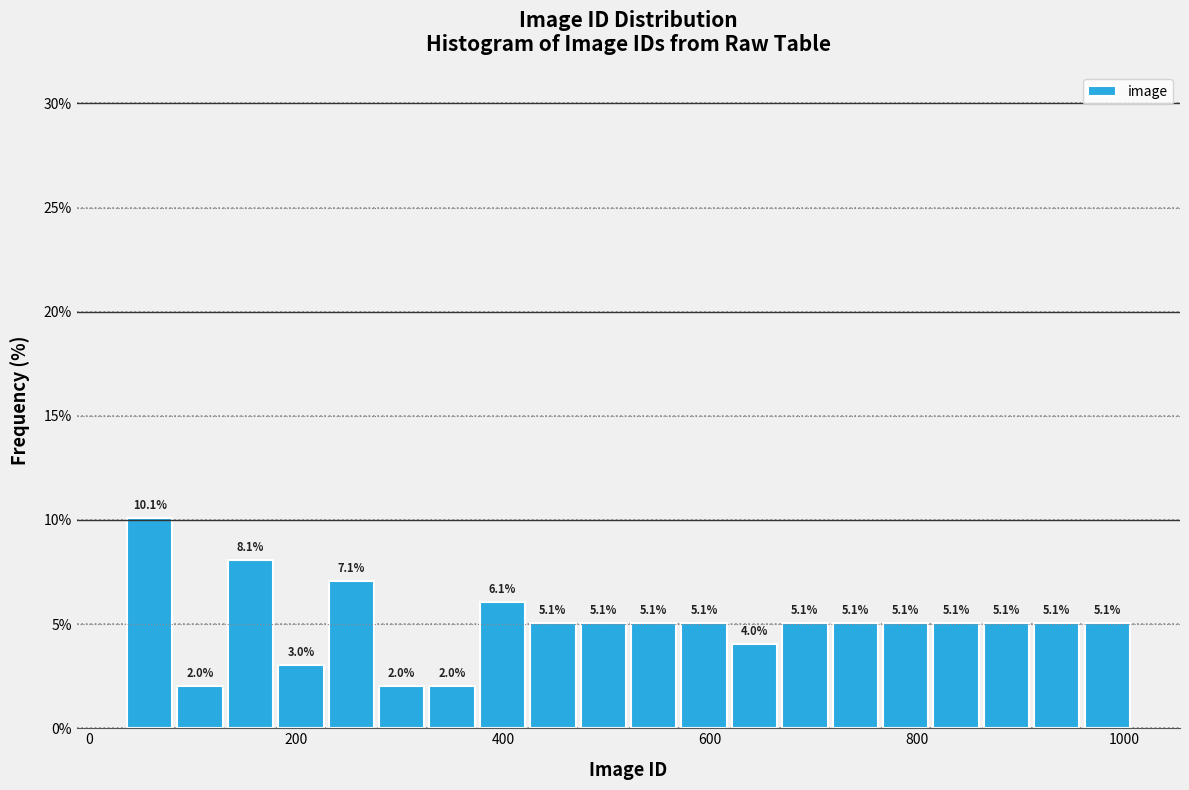

Read against the x-axis, roughly where is the centre of the tallest bar?

60